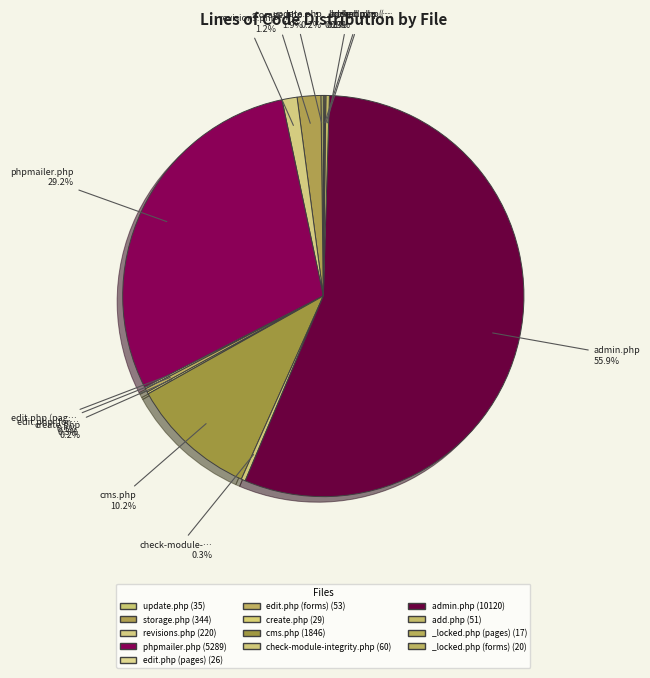

To the nearest percent, what percentage of the pie is cms.php?

10%